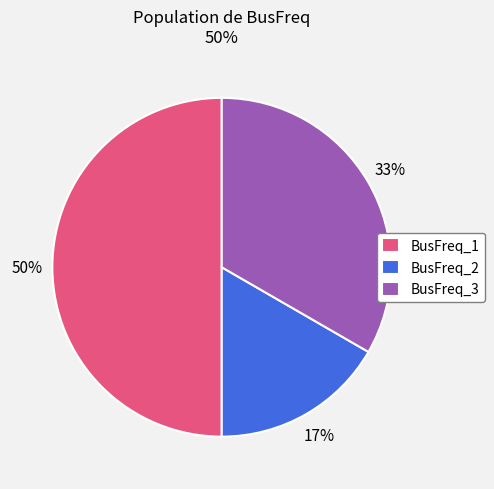

Which category has the smallest portion of the pie?

BusFreq_2